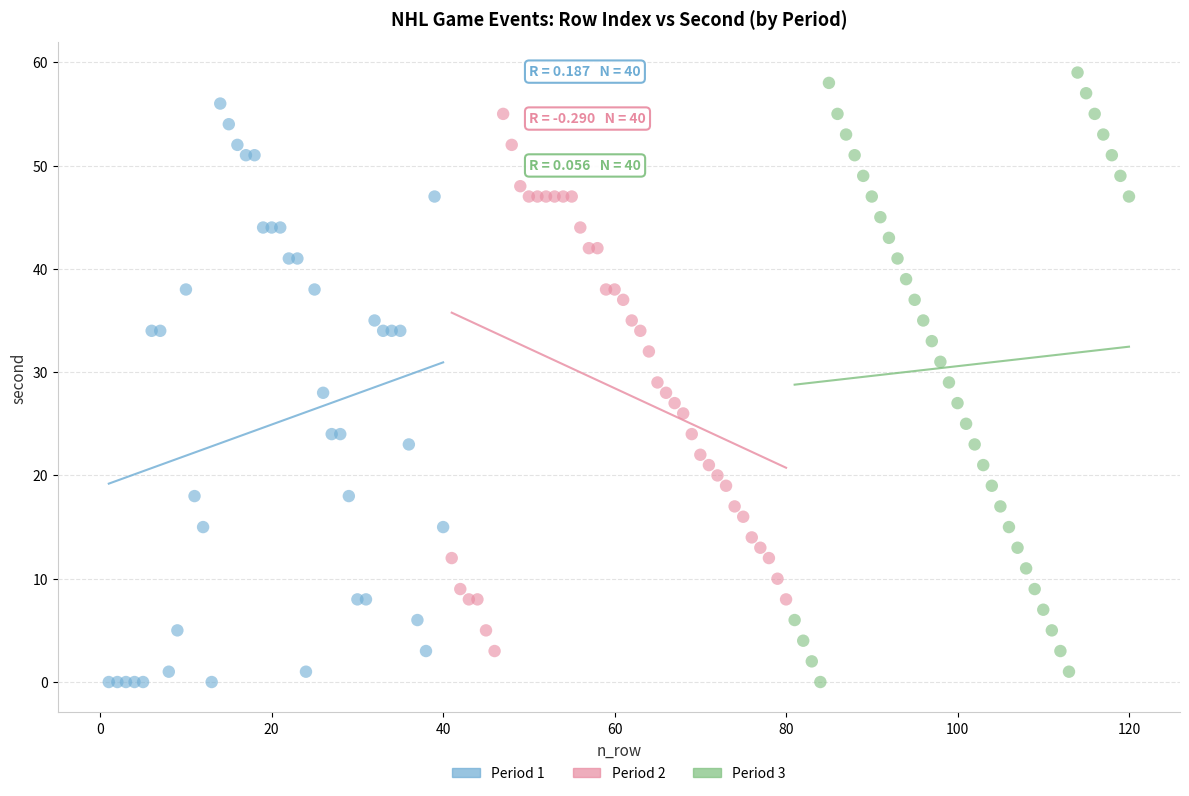

Which series contains the highest Y value?

Period 3